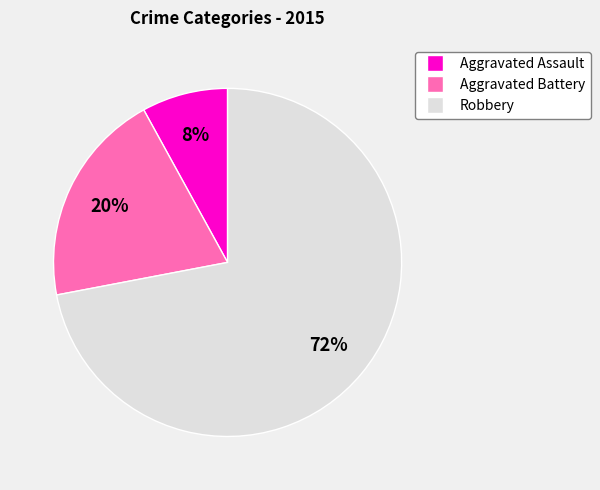

True or false: Robbery accounts for 72% of the total.

True